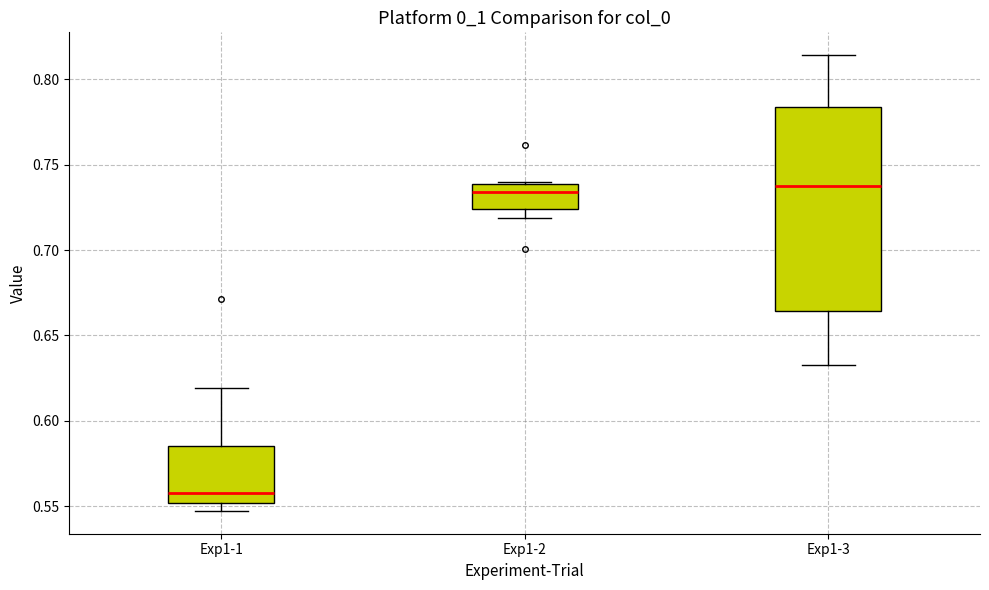

Comparing the boxes themselves (not the whiskers), which one is the tallest?

Exp1-3